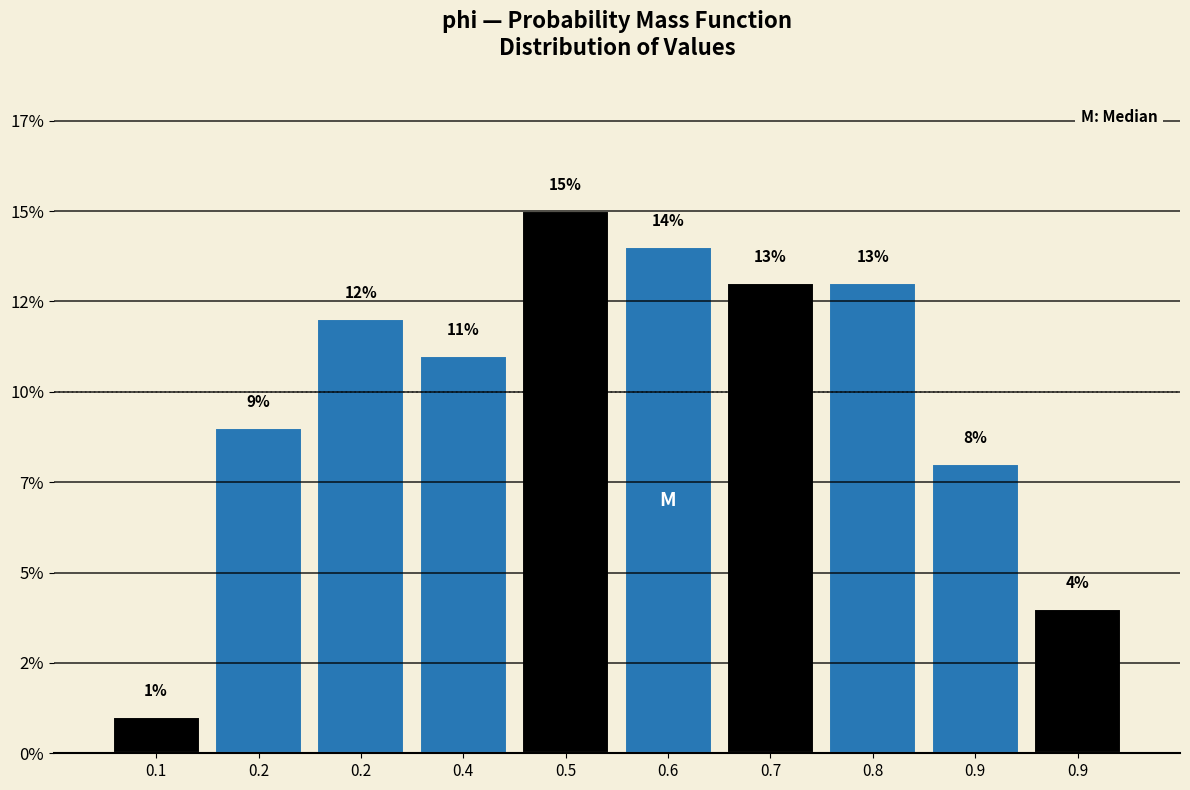

Does the chart contain any negative values?

No